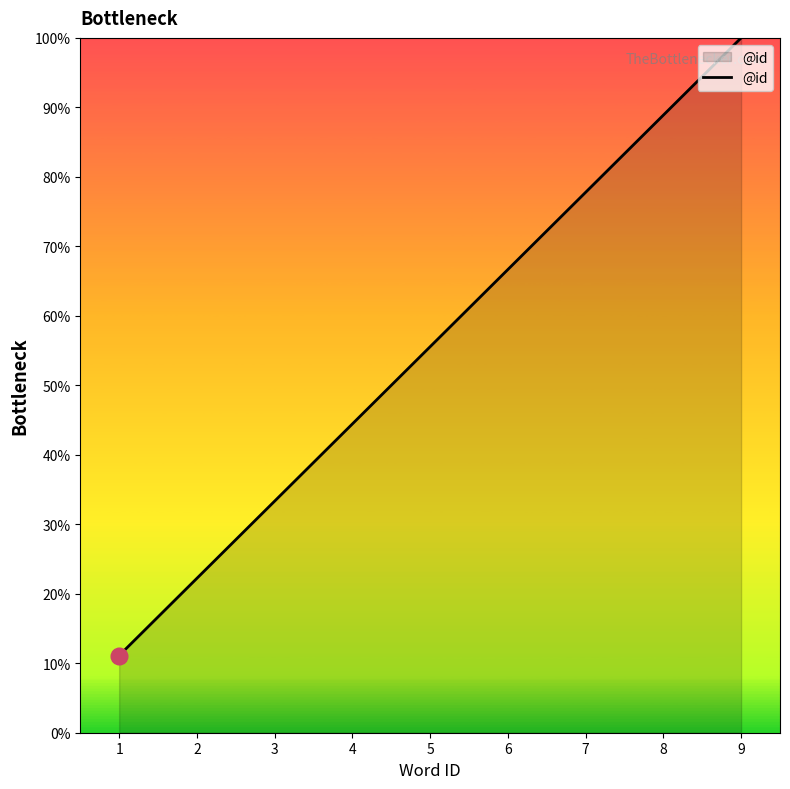

At which label is the value closest to 55?

5